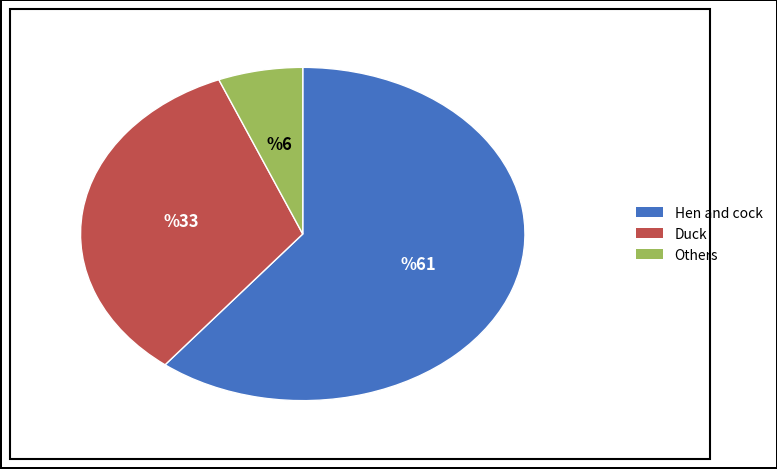

Between Hen and cock and Duck, which is larger?

Hen and cock